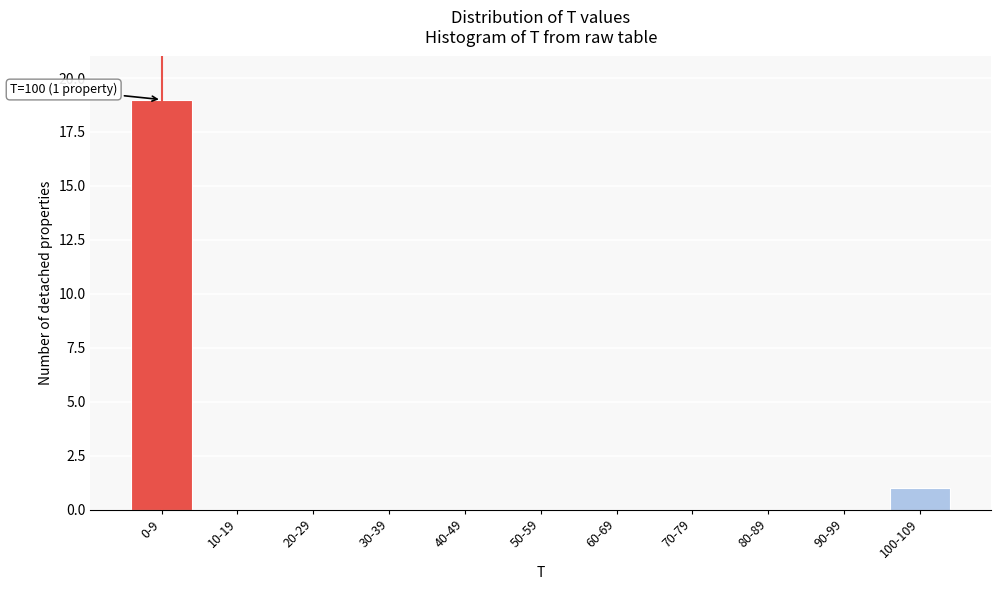

Reading left to right, extract all data points from this chart.

0-9=19	10-19=0	20-29=0	30-39=0	40-49=0	50-59=0	60-69=0	70-79=0	80-89=0	90-99=0	100-109=1